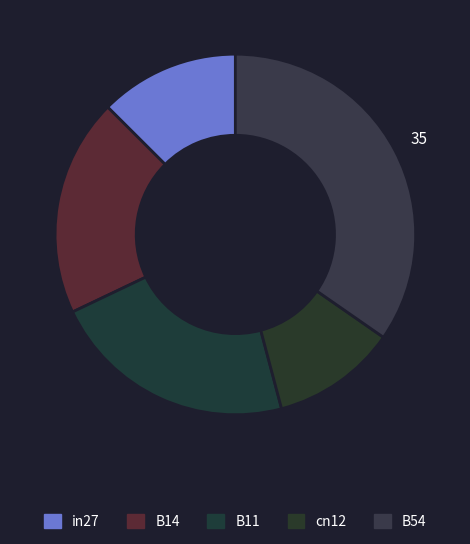

Which slice is the smallest?

cn12